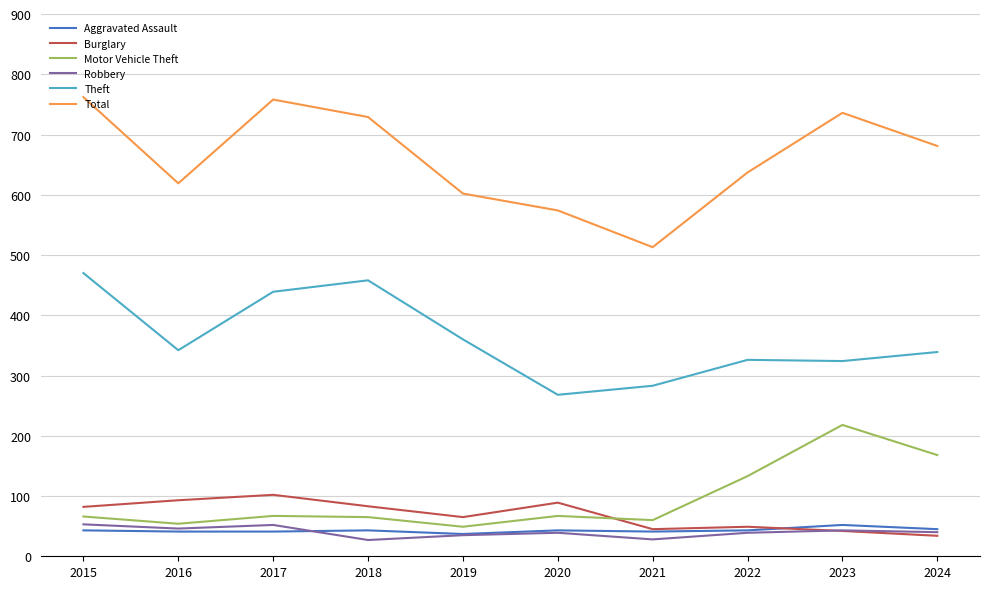

What is the difference between the maximum and minimum values in the Total series?

249